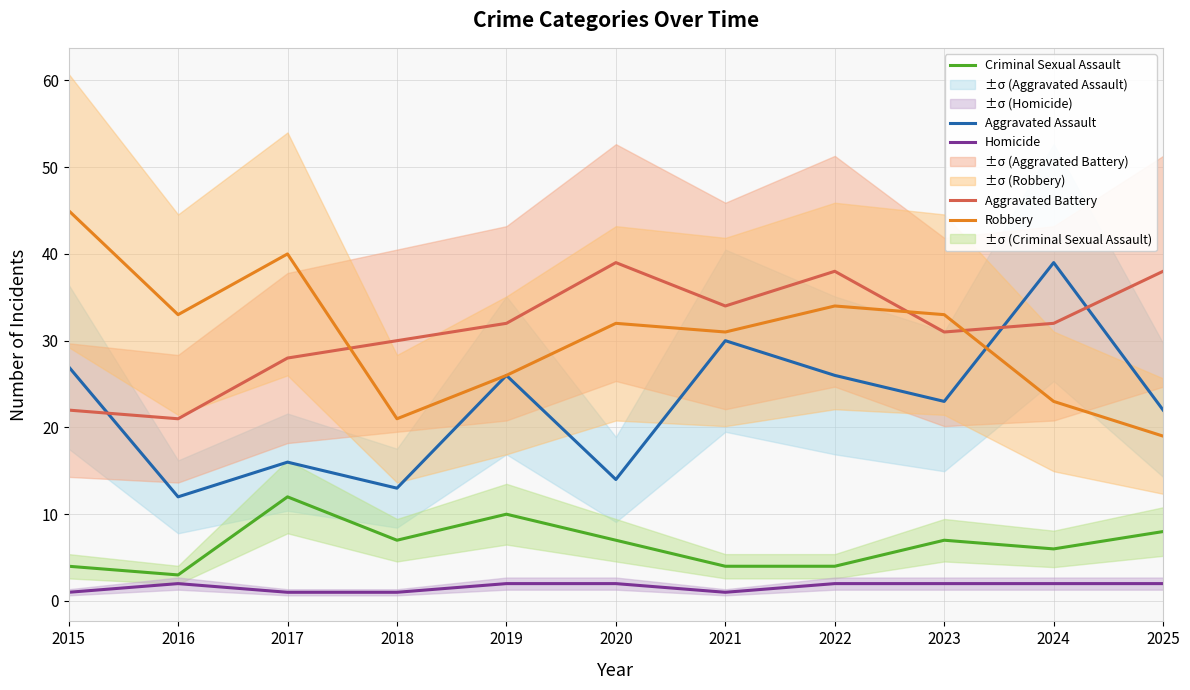

Reading left to right, transcribe all the data shown in this chart.

Aggravated Assault: 2015=27	2016=12	2017=16	2018=13	2019=26	2020=14	2021=30	2022=26	2023=23	2024=39	2025=22
Aggravated Battery: 2015=22	2016=21	2017=28	2018=30	2019=32	2020=39	2021=34	2022=38	2023=31	2024=32	2025=38
Criminal Sexual Assault: 2015=4	2016=3	2017=12	2018=7	2019=10	2020=7	2021=4	2022=4	2023=7	2024=6	2025=8
Homicide: 2015=1	2016=2	2017=1	2018=1	2019=2	2020=2	2021=1	2022=2	2023=2	2024=2	2025=2
Robbery: 2015=45	2016=33	2017=40	2018=21	2019=26	2020=32	2021=31	2022=34	2023=33	2024=23	2025=19